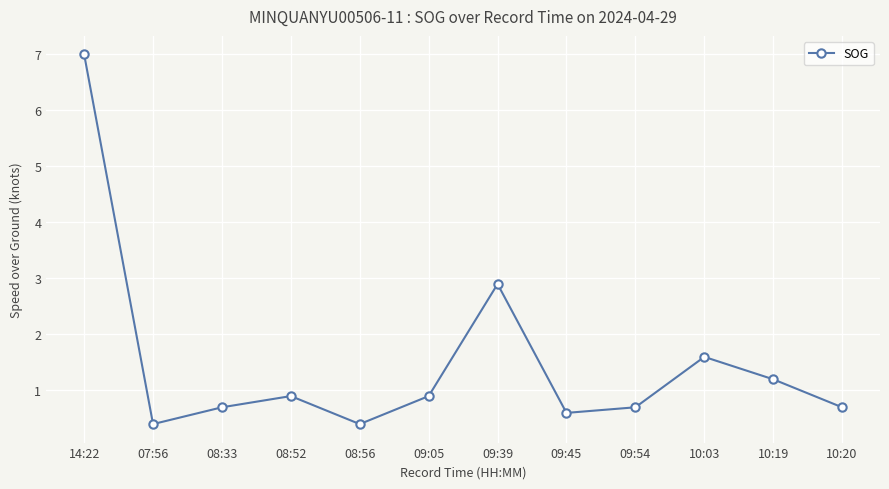

Reading left to right, what are all the values shown in this chart?

7.0	0.4	0.7	0.9	0.4	0.9	2.9	0.6	0.7	1.6	1.2	0.7